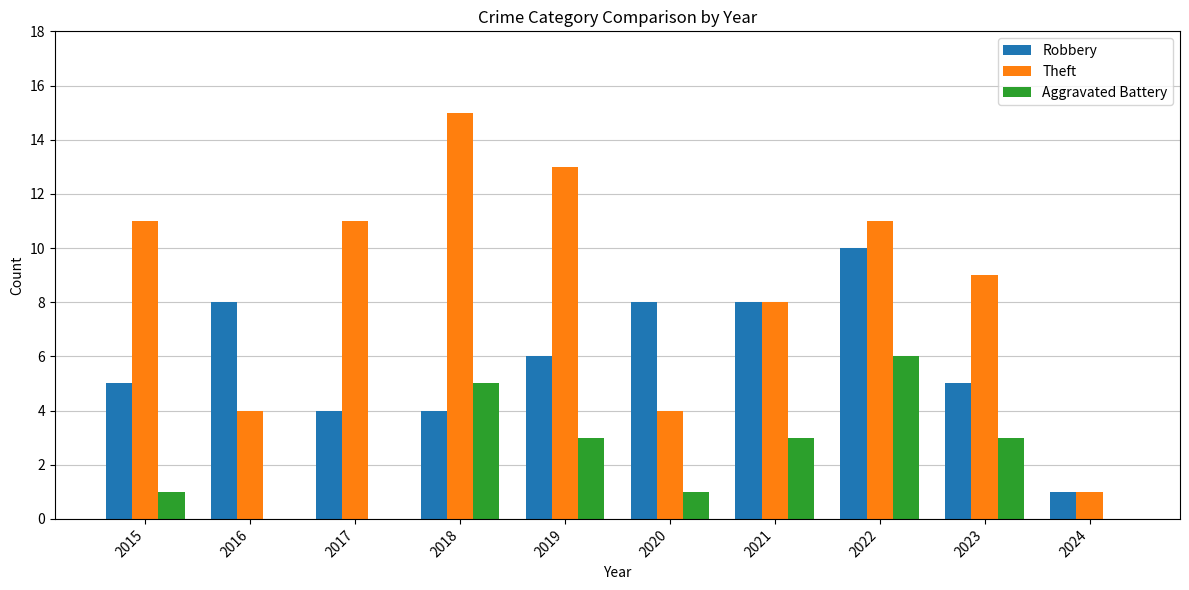

Which series has the largest total across all categories?

Theft